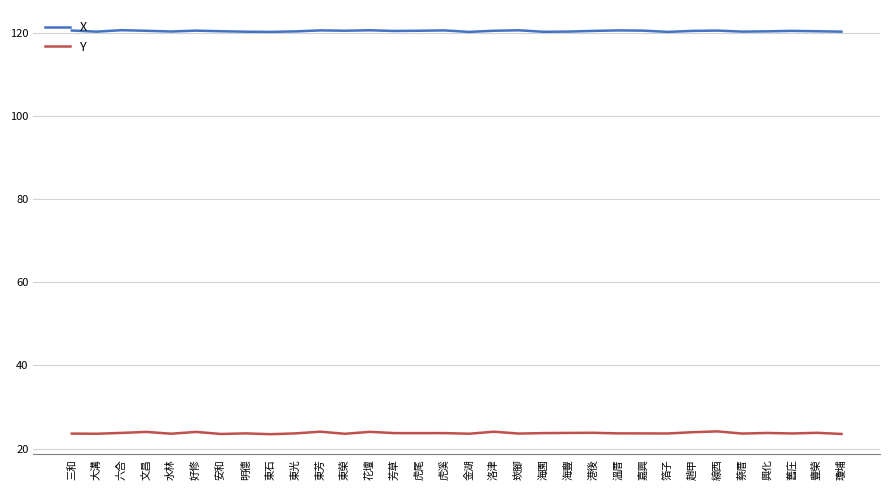

What is the spread (max minus min) of values at 海豐?

96.5